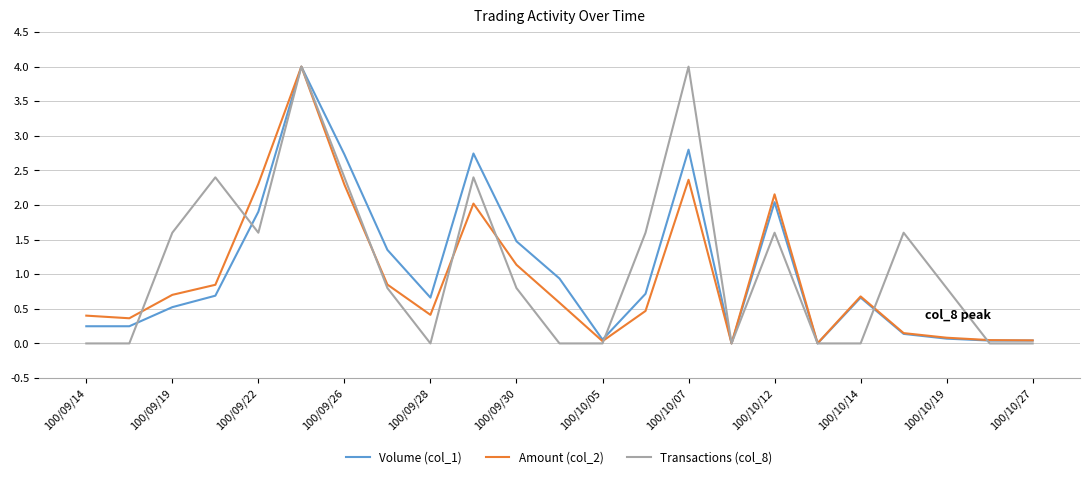

Which series has the largest total across all categories?

Transactions (col_8)